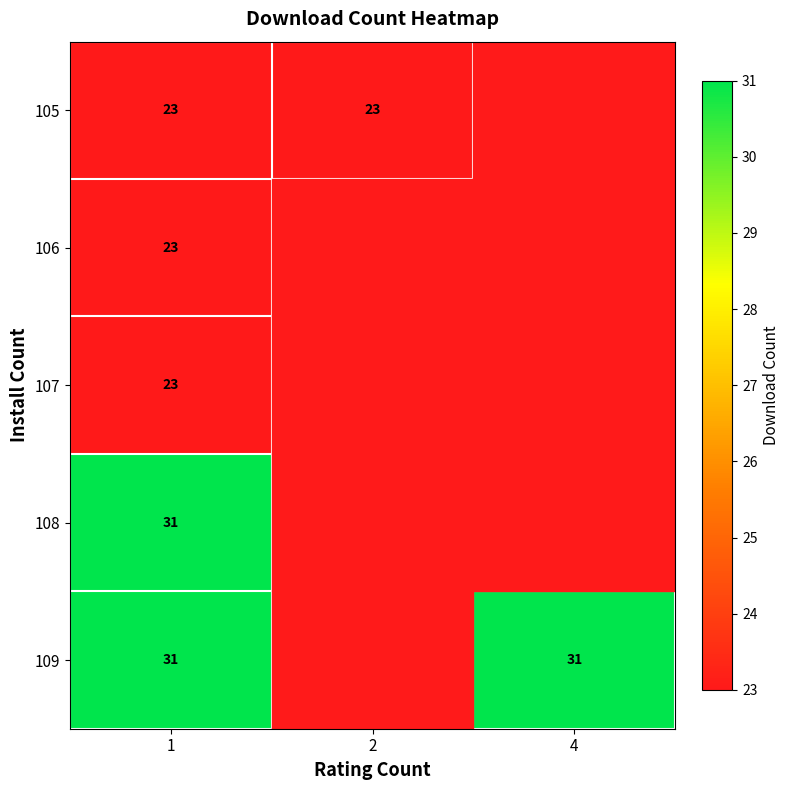

Is it true that 109 equals 48 at 4?

False